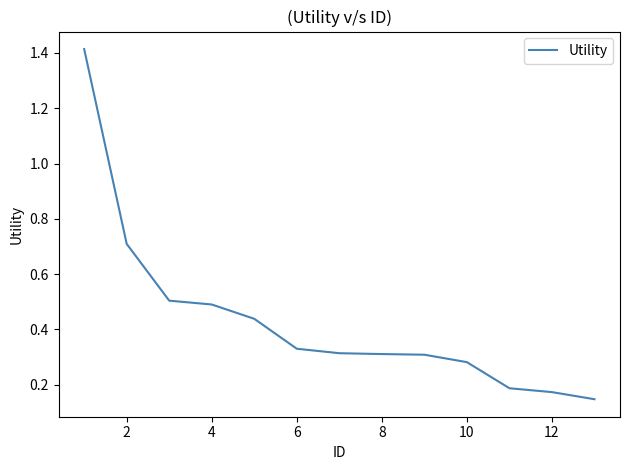

What is the difference between the maximum and minimum values?

1.3